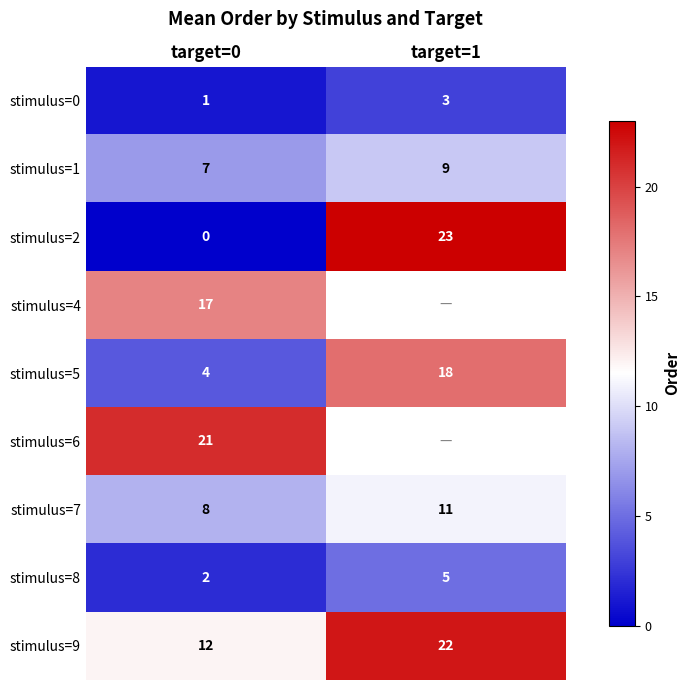

What is the spread (max minus min) of values at target=0?

21